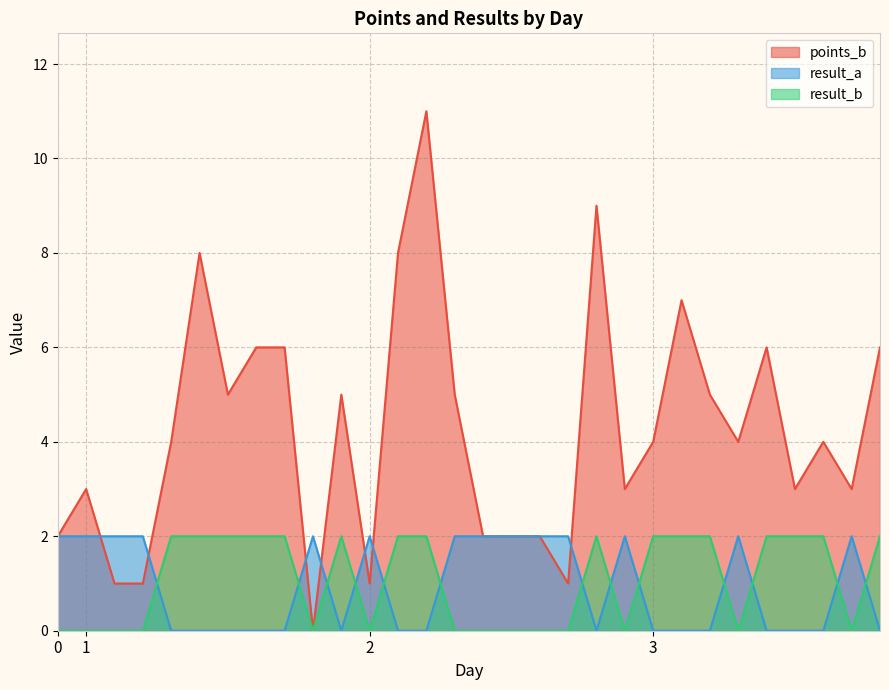

Count the result_a values in the range 0 to 2.

30